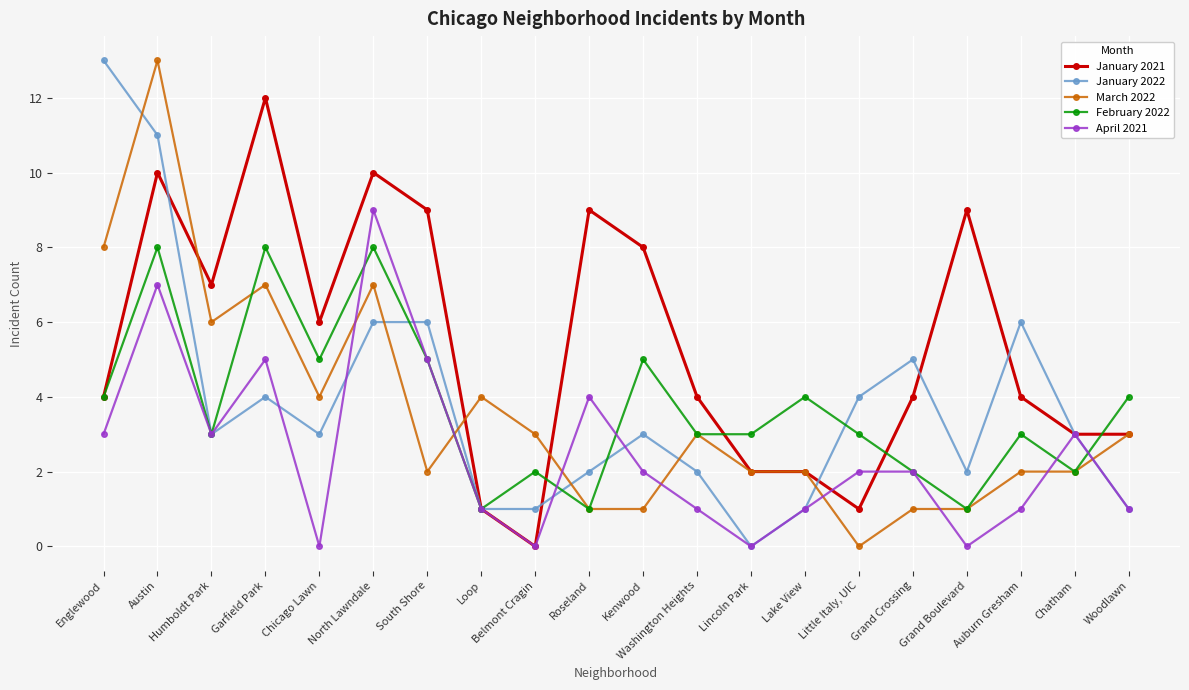

Is the value of January 2022 at North Lawndale greater than the value of March 2022 at Little Italy, UIC?

Yes